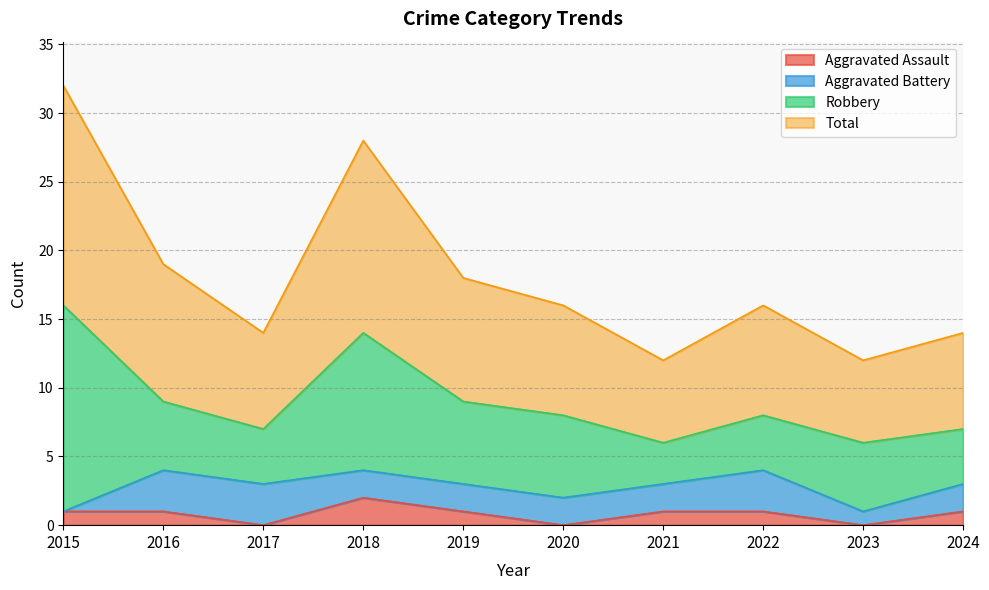

True or false: Total and Aggravated Assault intersect in this chart.

False